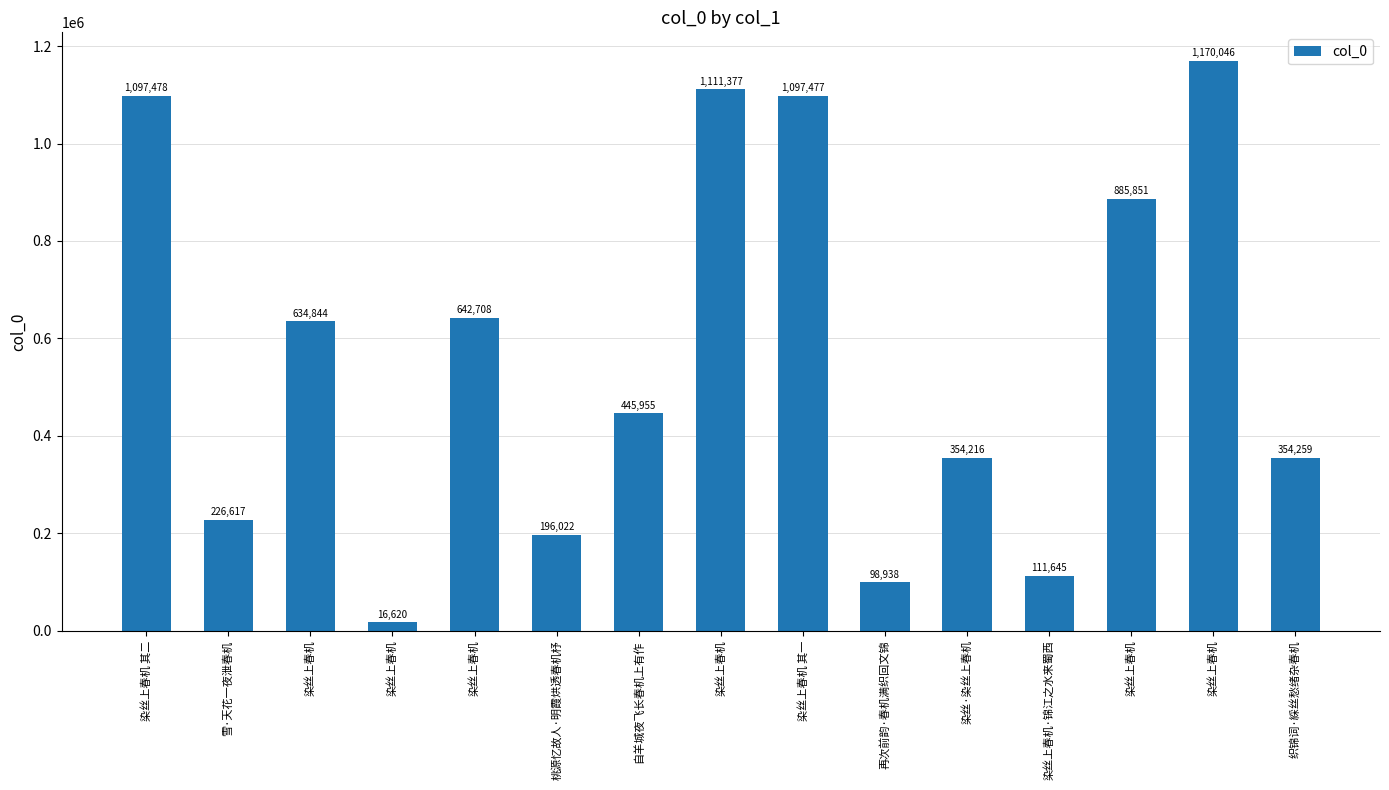

What is the label of the 5th bar from the right?

染丝·染丝上春机